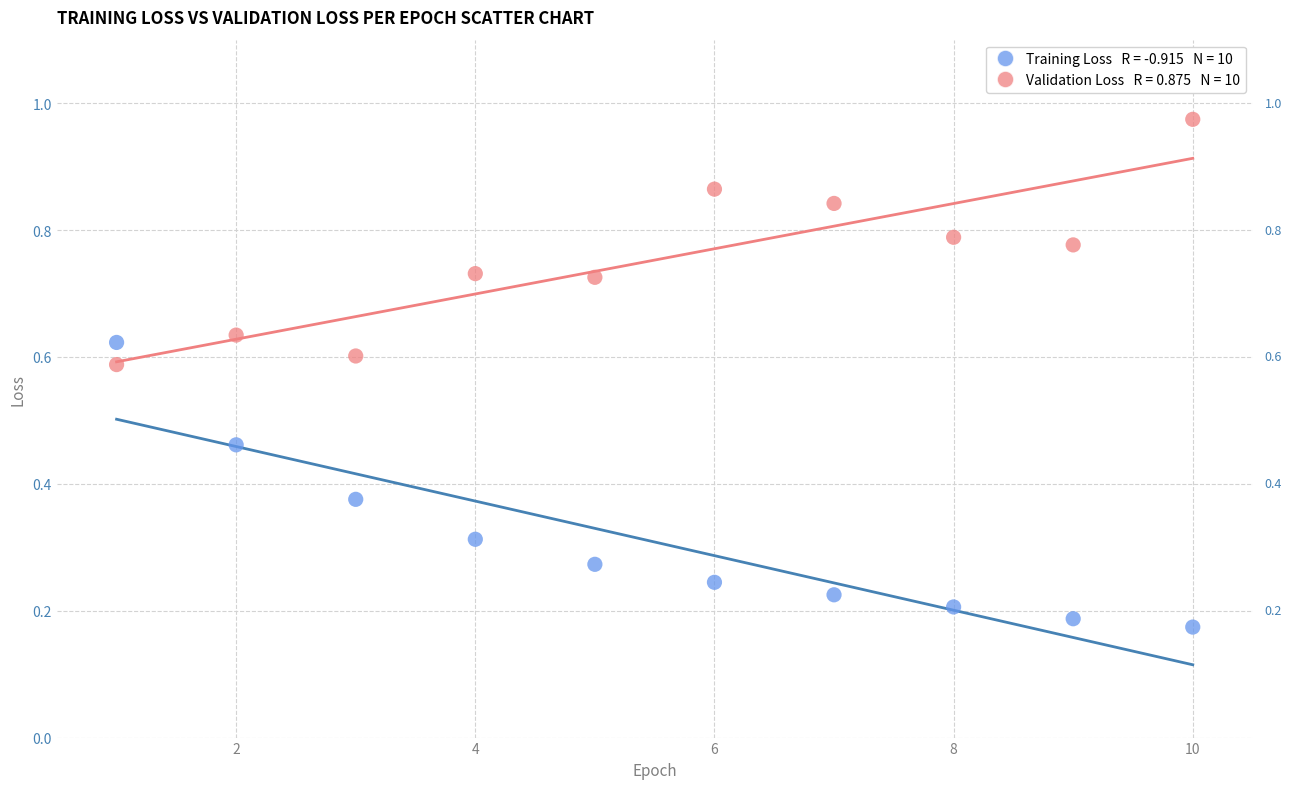

Across all data points, what is the range of X values (max minus min)?

9.0